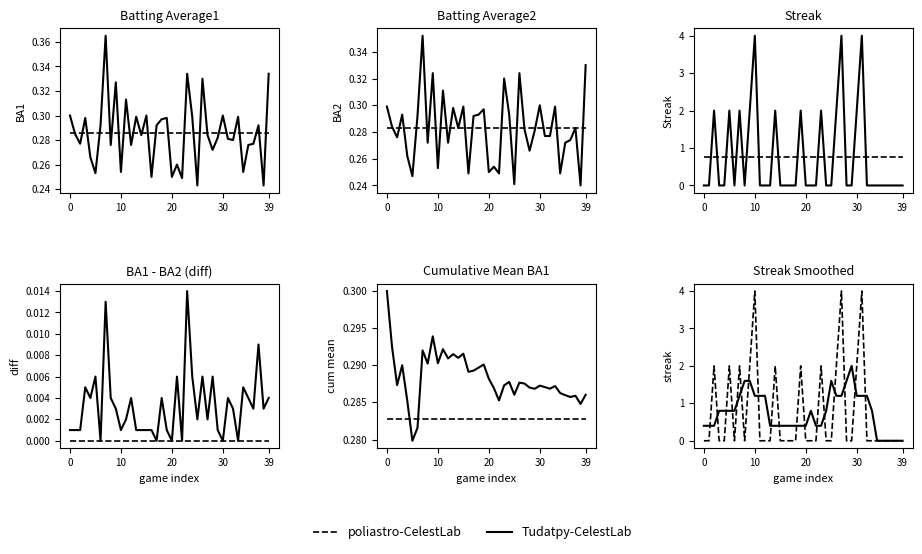

True or false: Batting Average2 and Streak cross at least once.

True